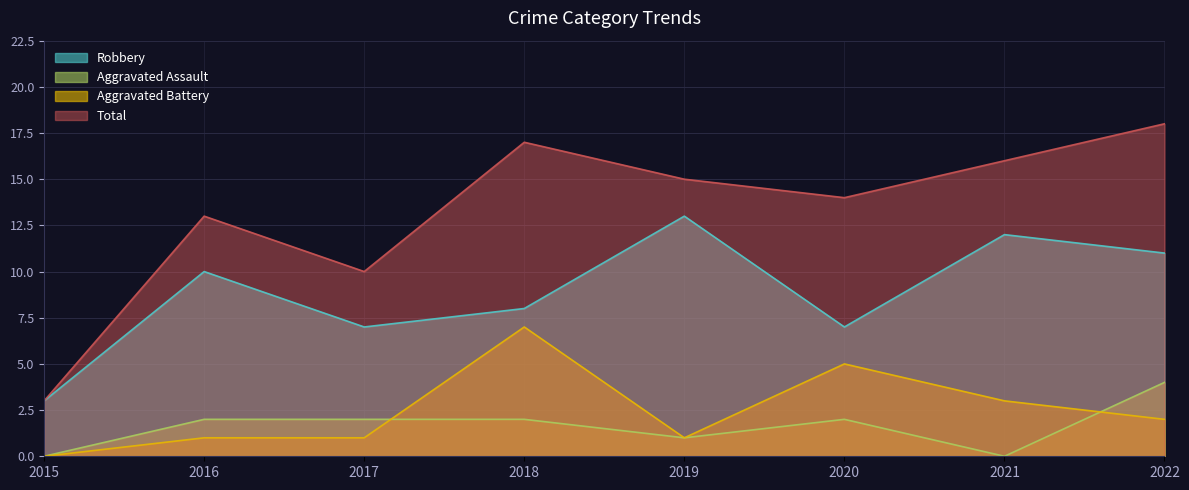

What is the maximum value shown in the chart?

18